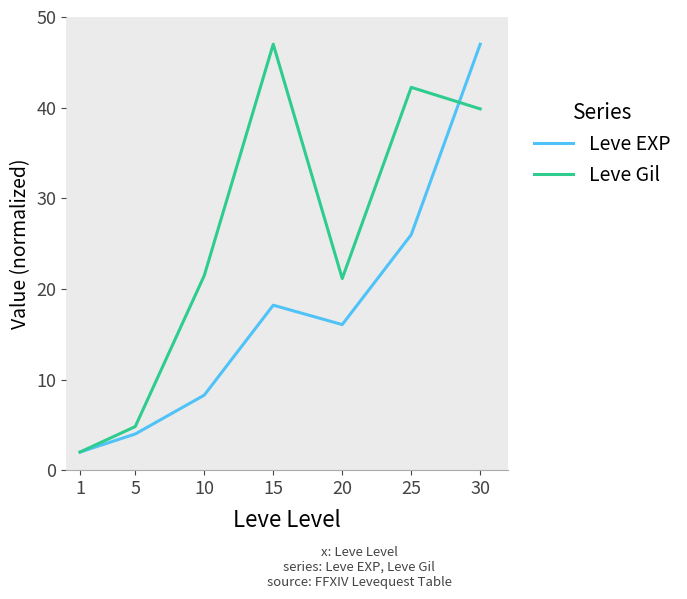

Is this an area chart (filled region under the line)?

No